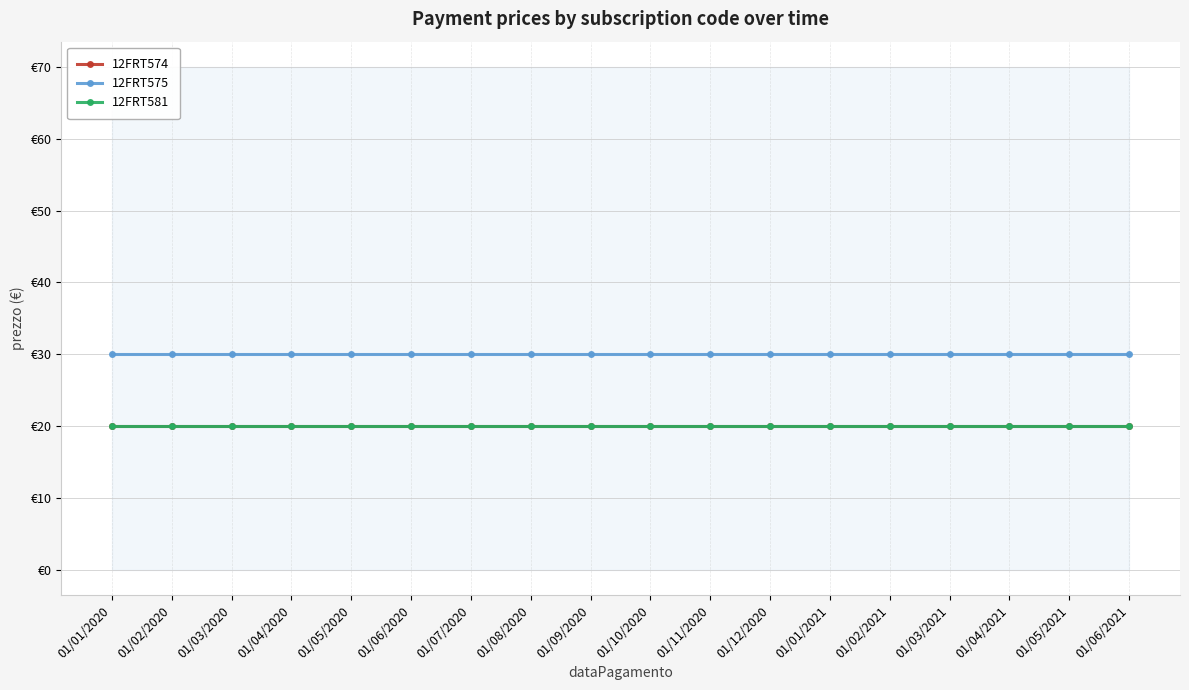

Which series has the largest total across all categories?

12FRT575